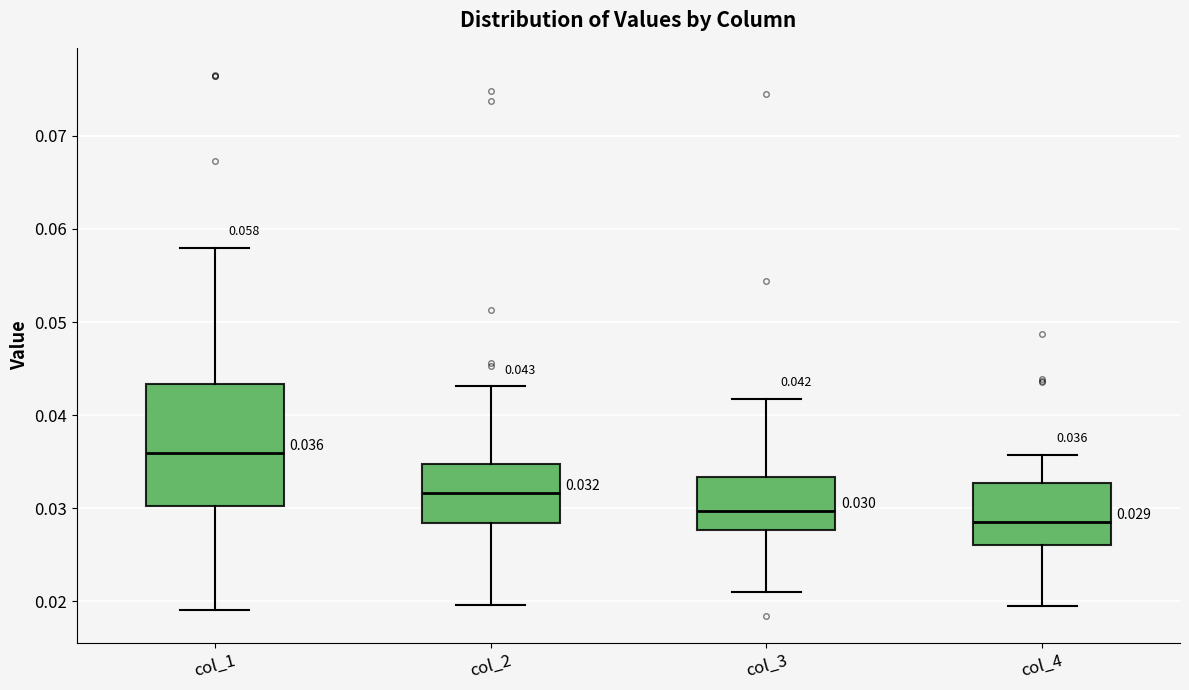

Which box's median line is the highest?

col_1